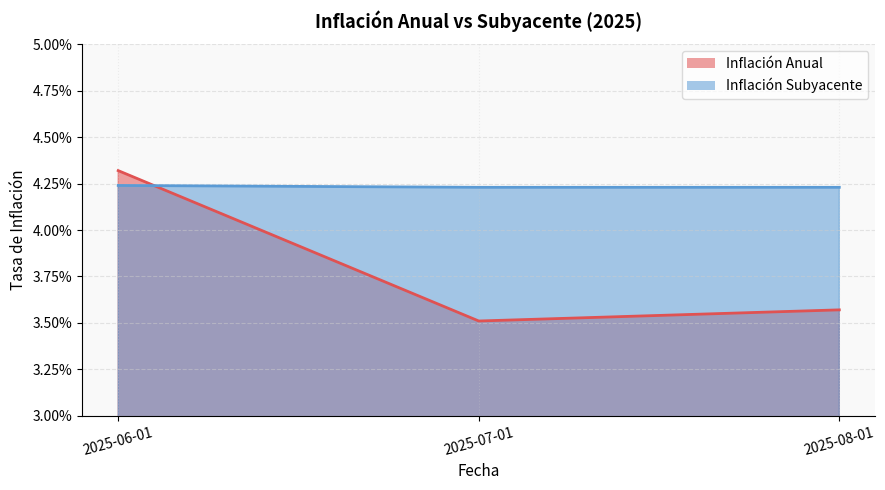

Is the value of Inflación Anual at 2025-08-01 greater than the value of Inflación Subyacente at 2025-07-01?

No